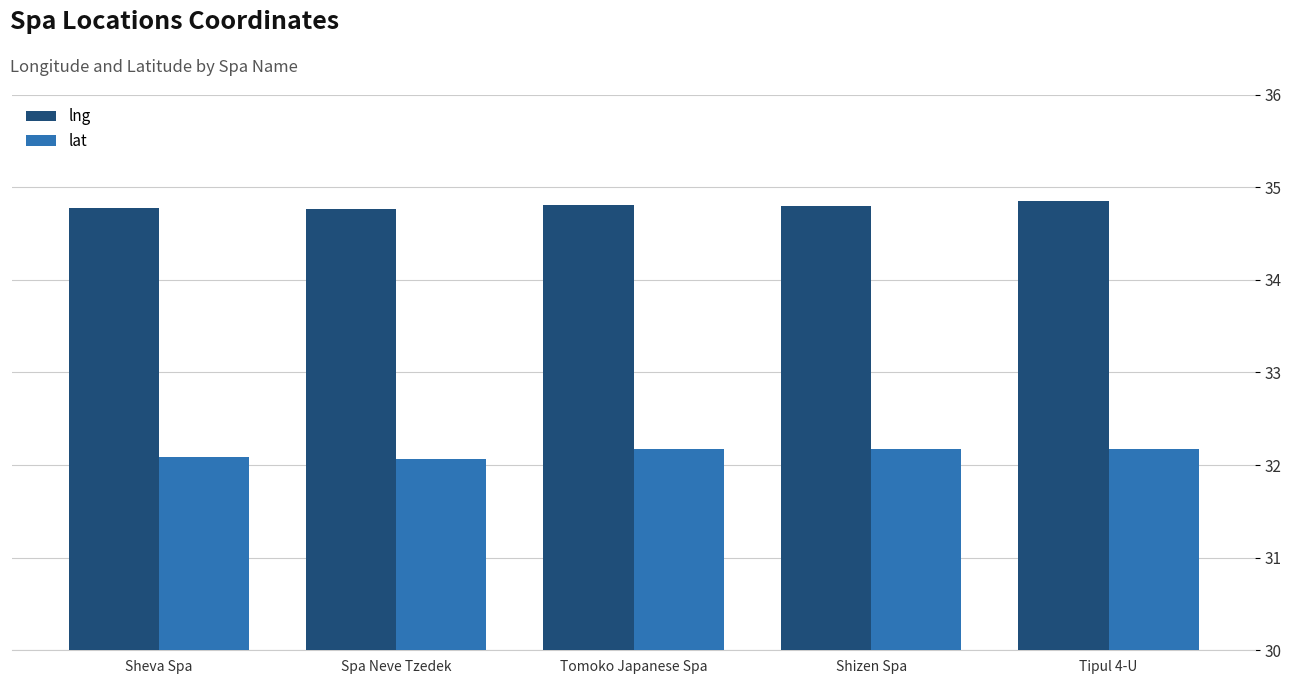

Reading right to left, what are all the values shown in this chart?

lng: 34.8	34.8	34.8	34.8	34.8
lat: 32.2	32.2	32.2	32.1	32.1